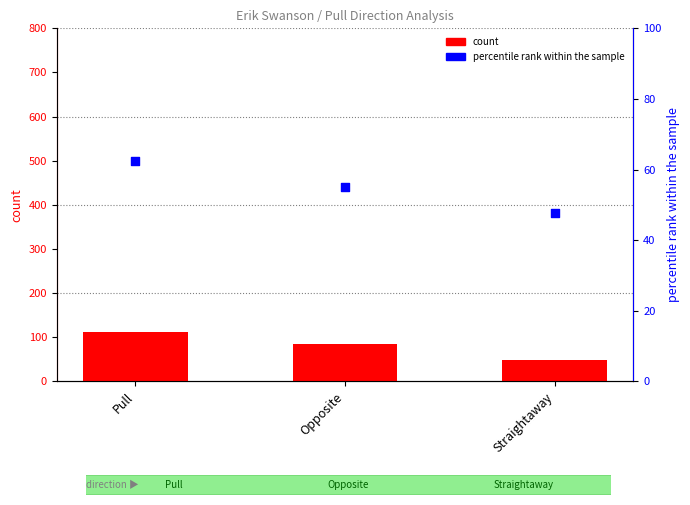

Is the value of percentile rank within the sample at Straightaway greater than the value of count at Pull?

No